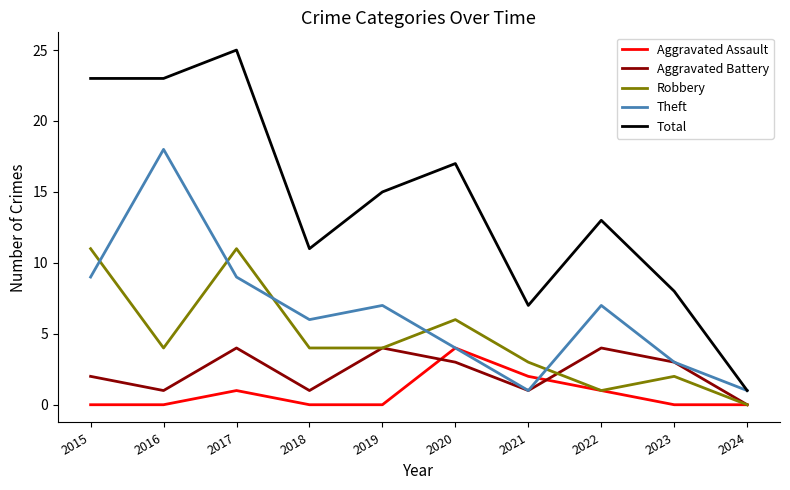

How many lines are shown in the chart?

5